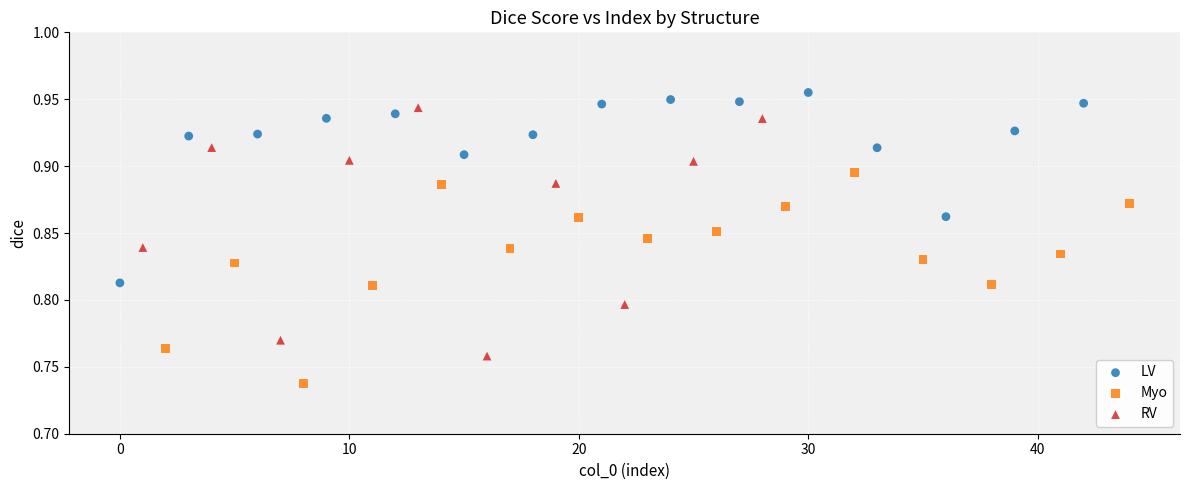

Which series reaches the minimum Y coordinate?

Myo